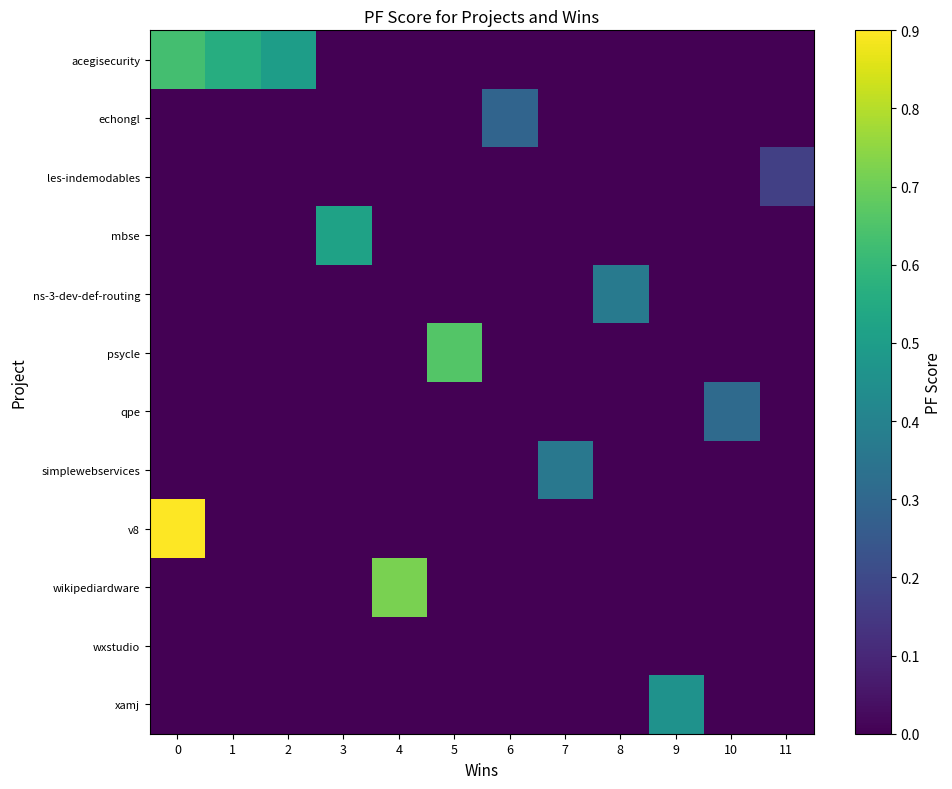

What is the total value across all series at 11?

0.2